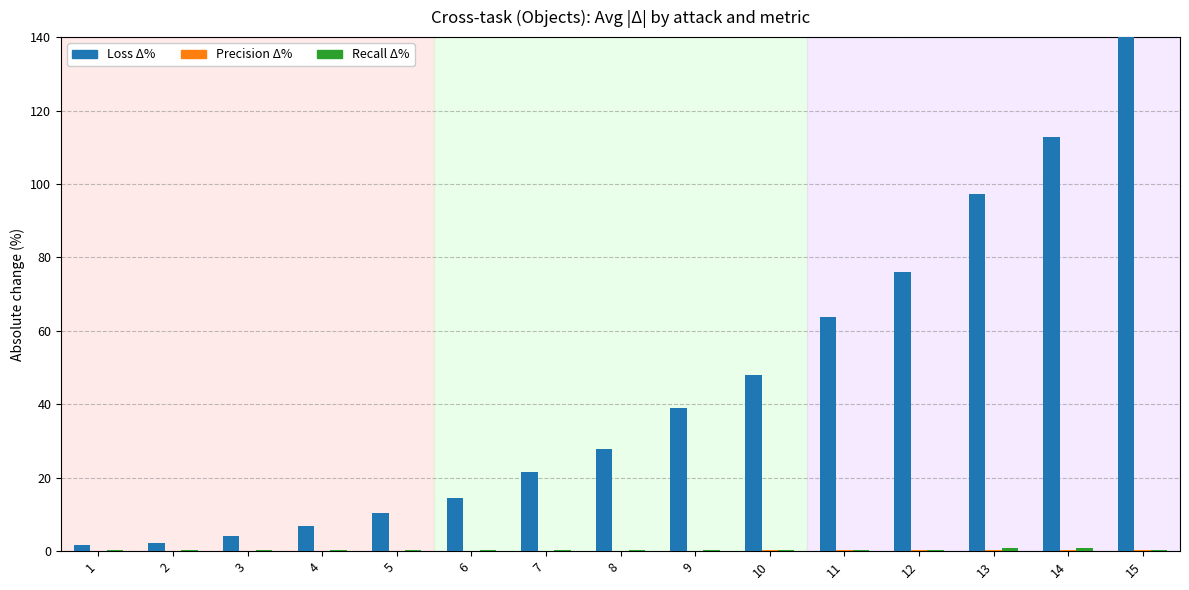

What is the greatest value displayed?

140.4